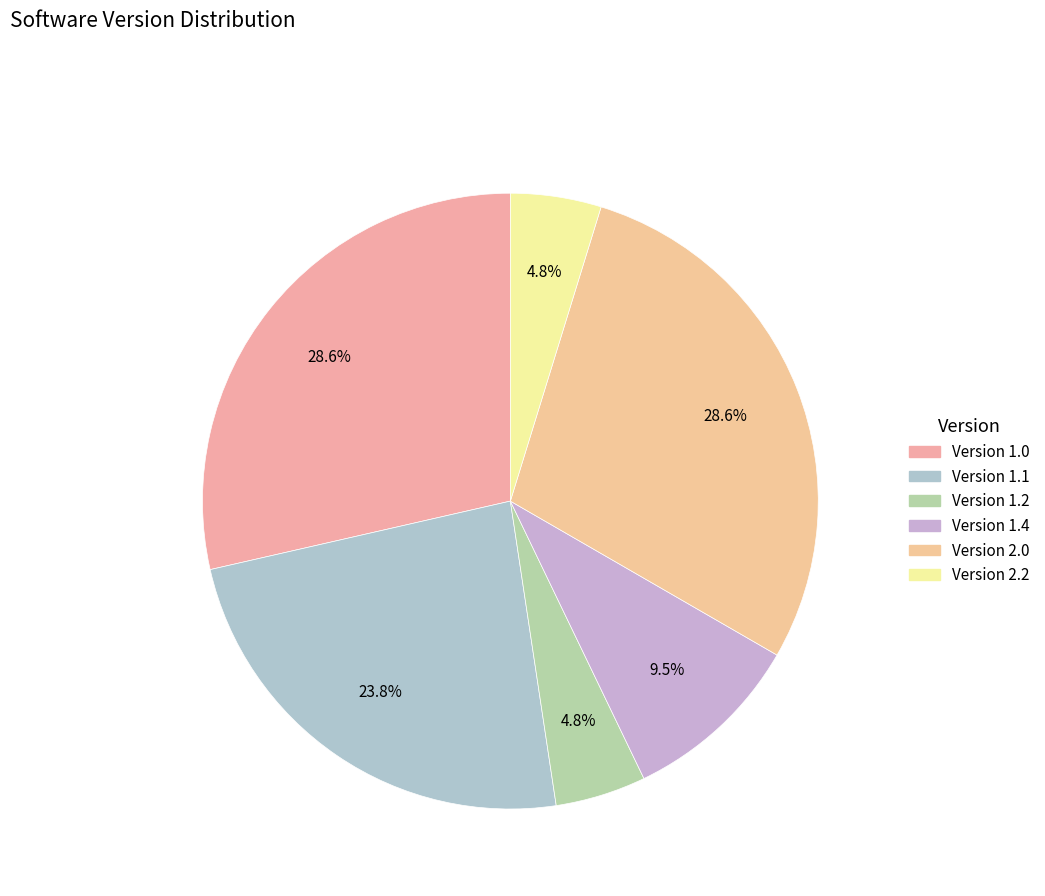

How many slices are in this pie chart?

6